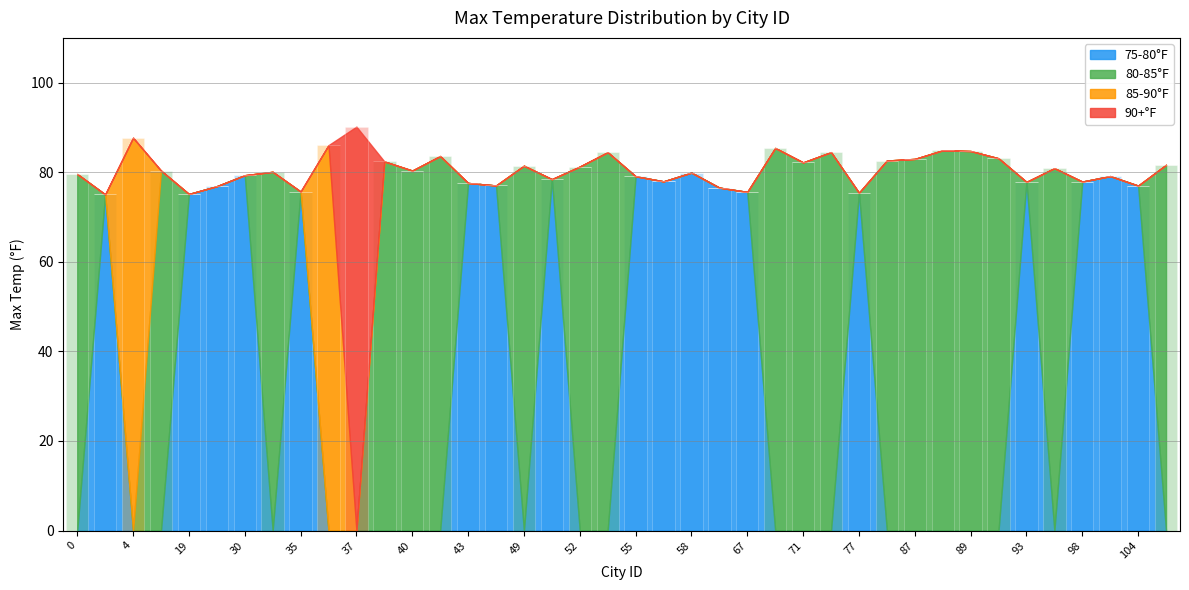

How many groups of bars are there?

40